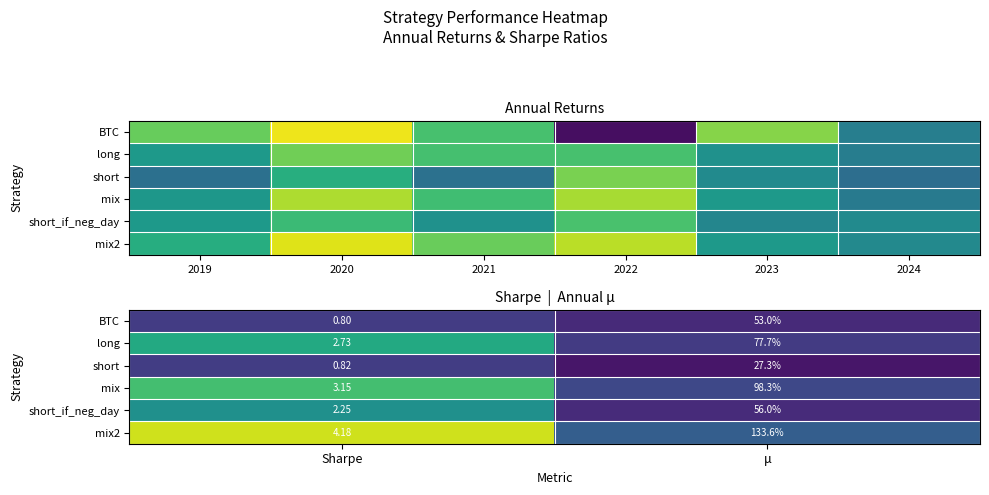

What is the greatest value displayed?

4.2